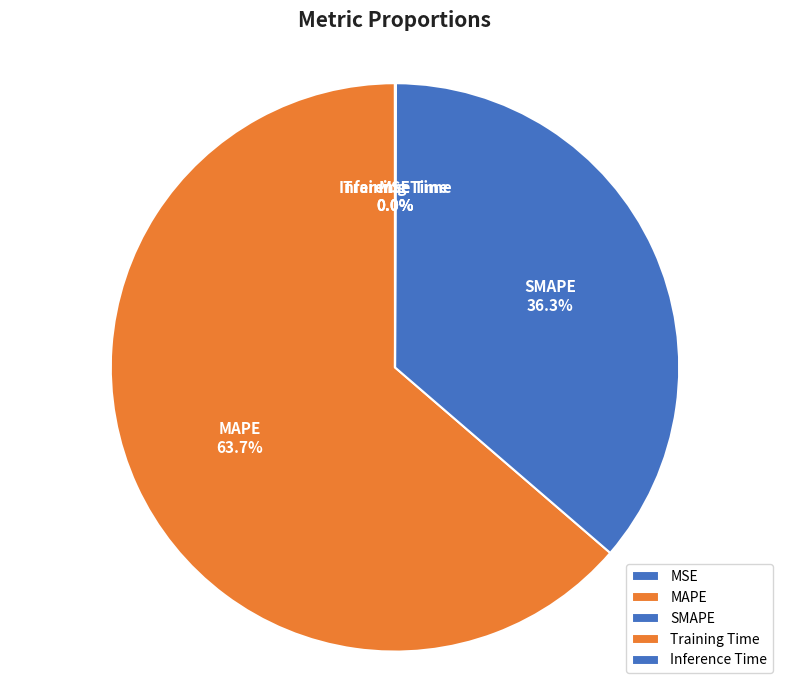

What is the largest slice in the pie chart?

MAPE